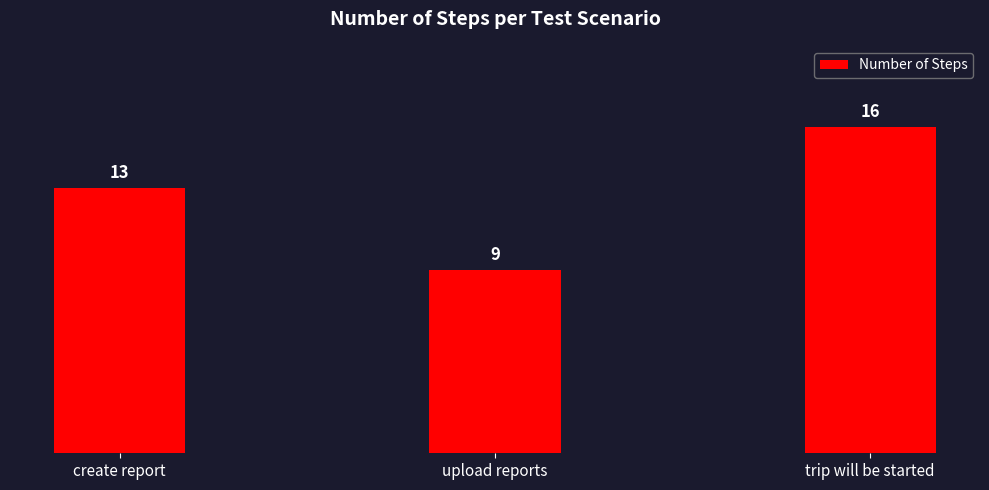

Reading right to left, what are all the values shown in this chart?

trip will be started=16	upload reports=9	create report=13